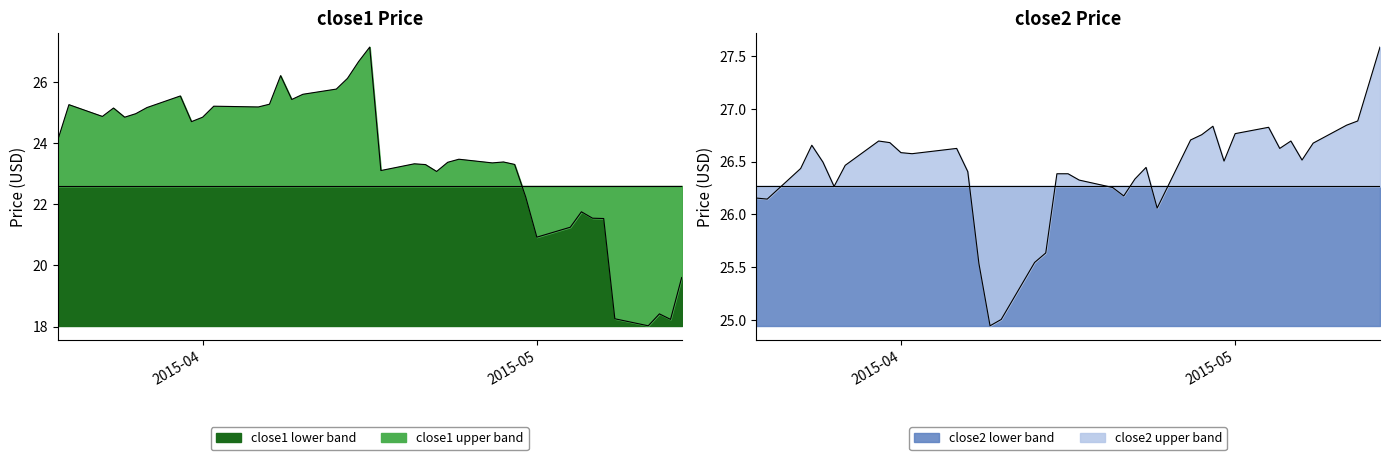

The value of close1 at 2015-04-22 is 9.8. True or false?

False